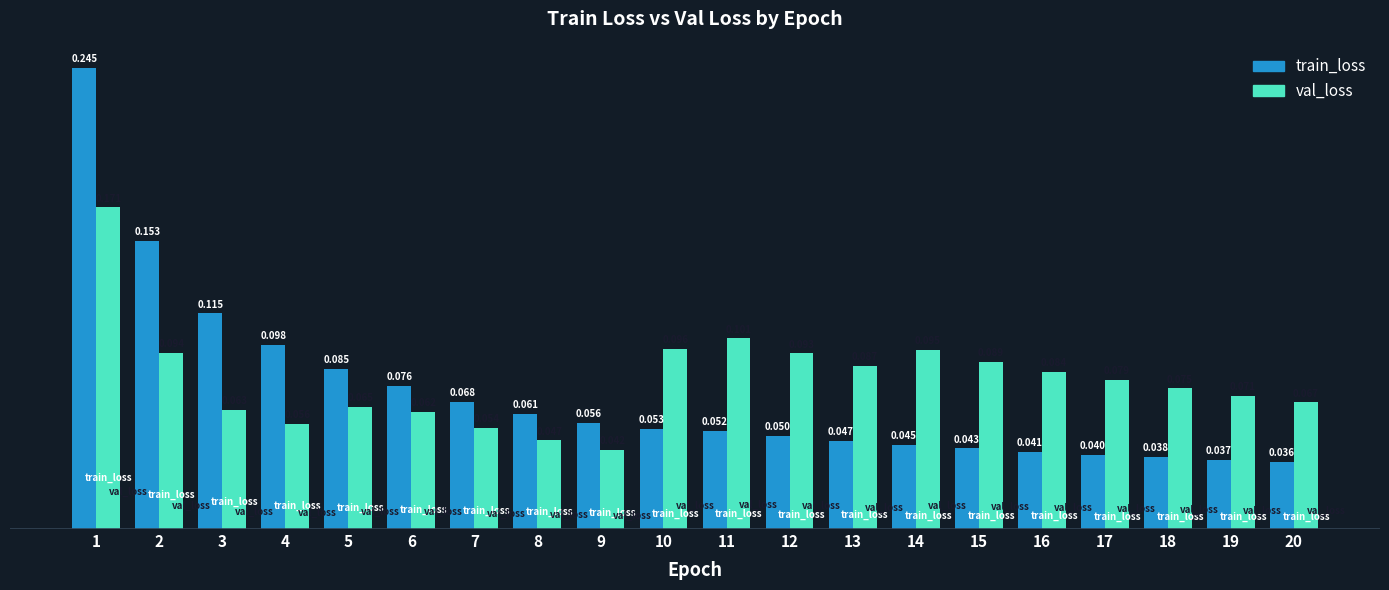

How many data points does each series have?

20